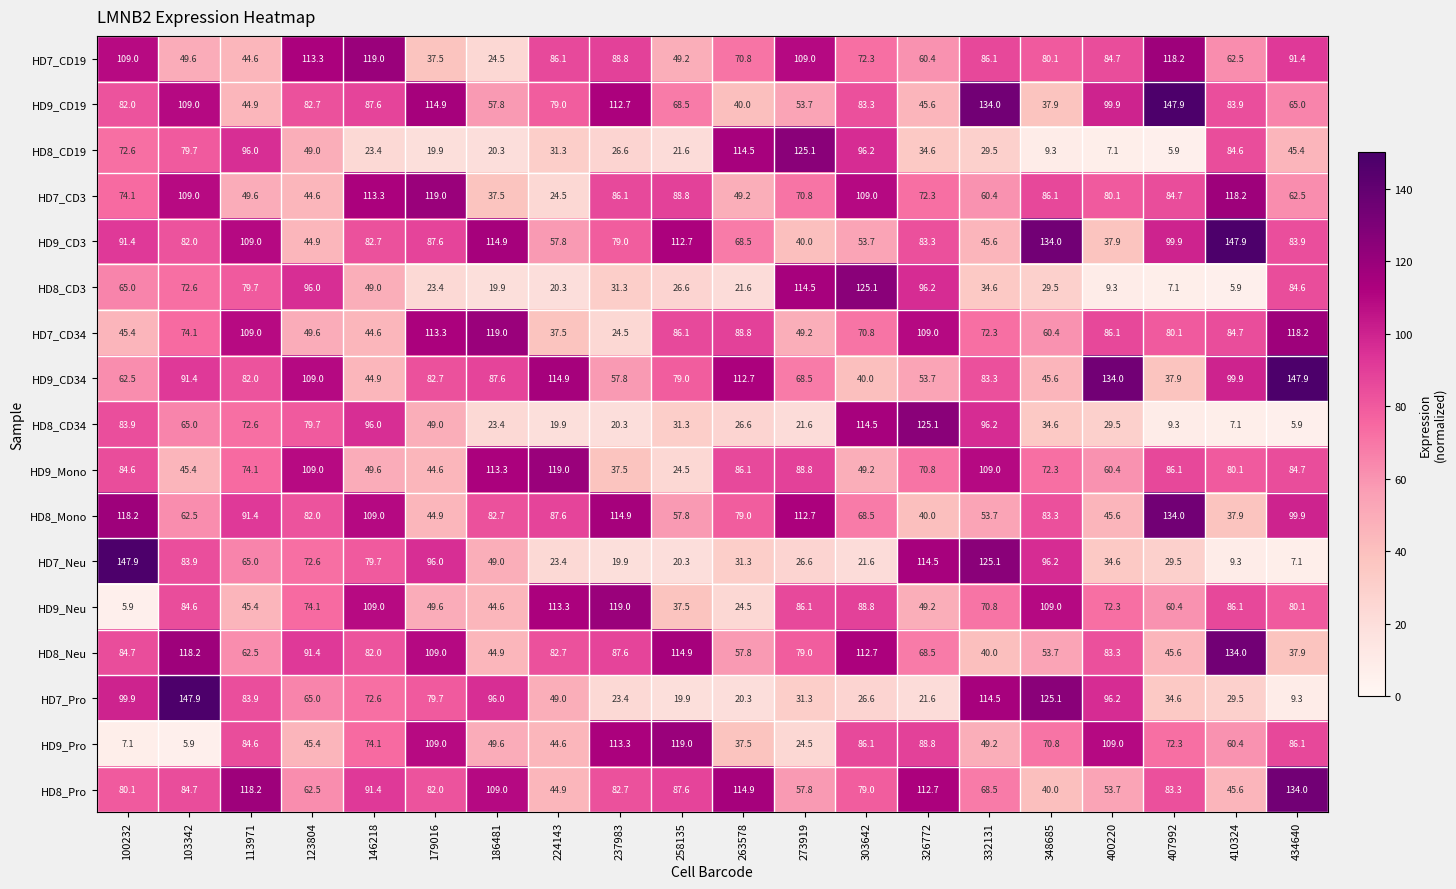

What is the minimum value shown in the chart?

5.9